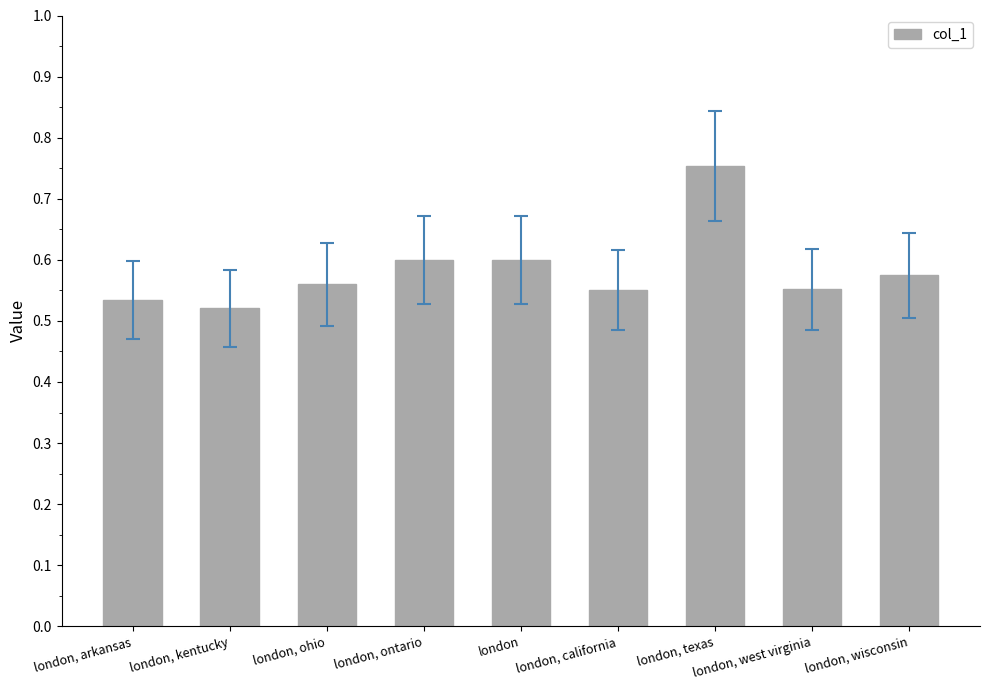

Which category has the lowest value across all series?

london, kentucky